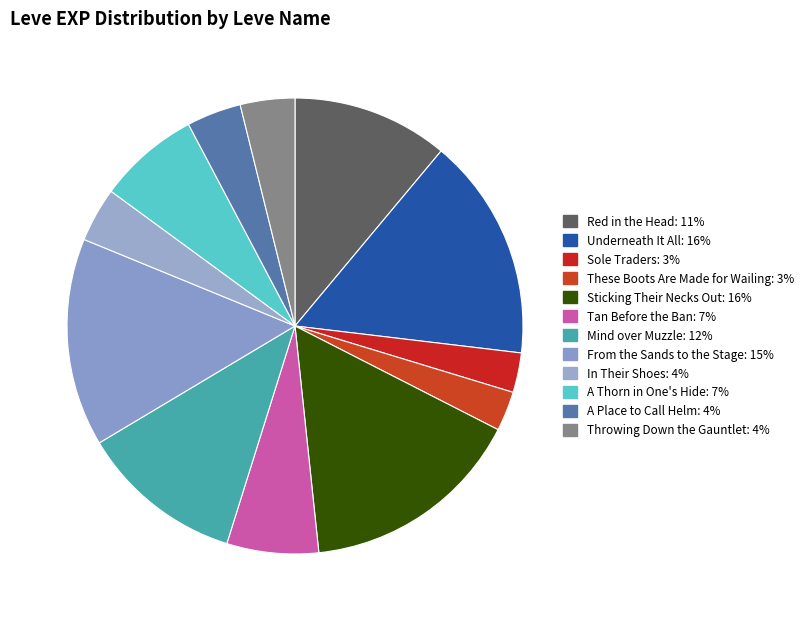

To the nearest percent, what percentage of the pie is These Boots Are Made for Wailing?

3%